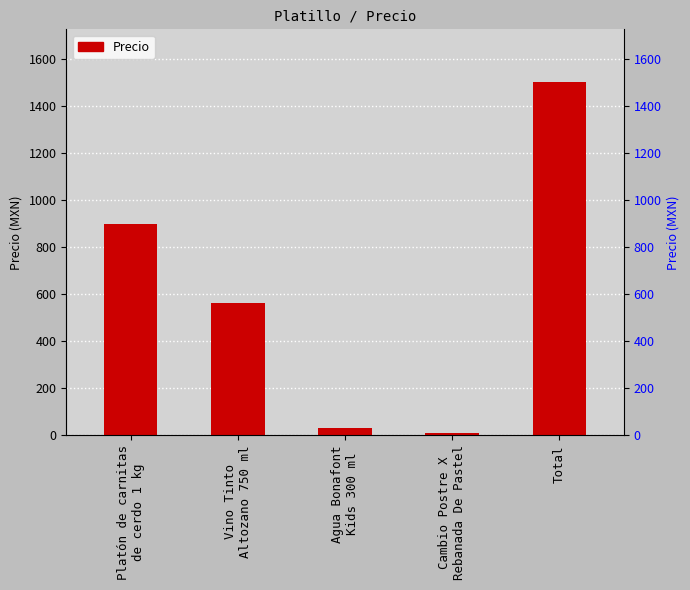

At which category does the chart reach its peak across all series?

Total